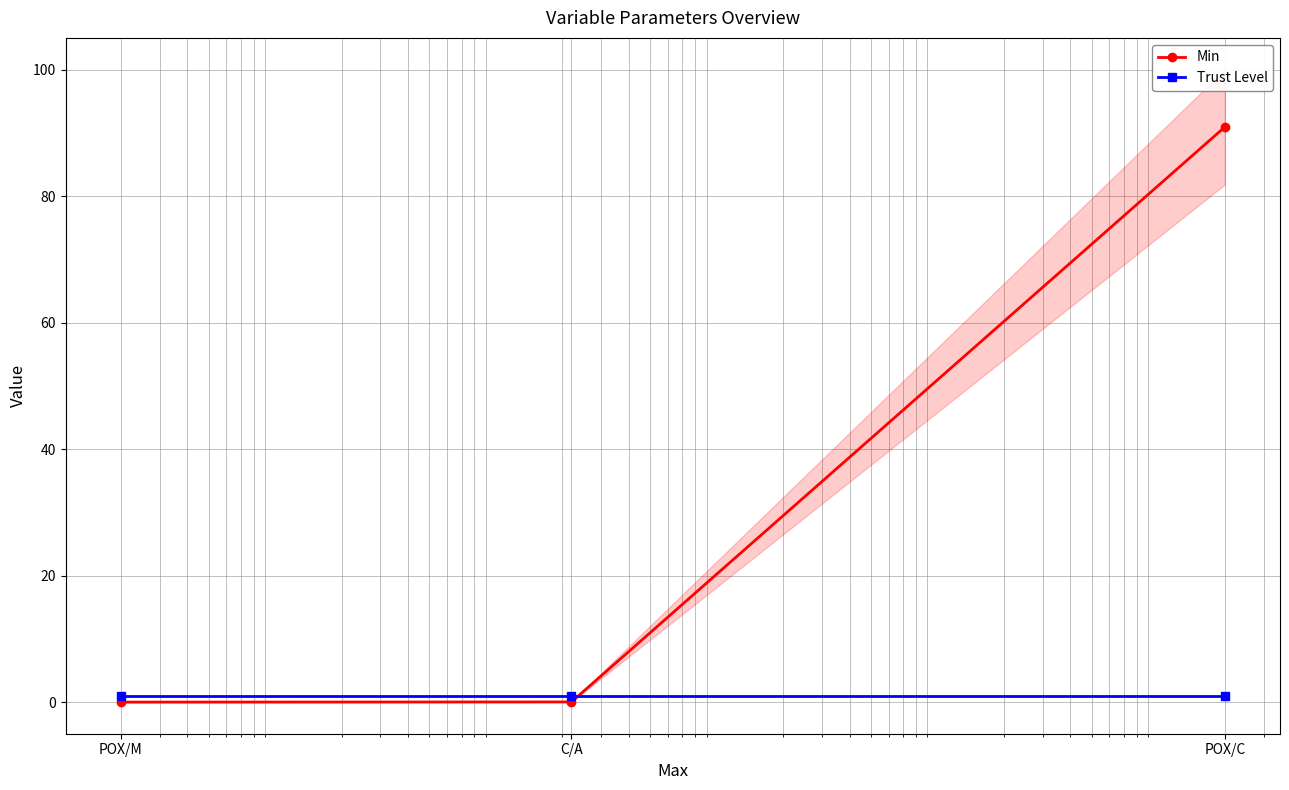

What is the greatest value displayed?

90.9